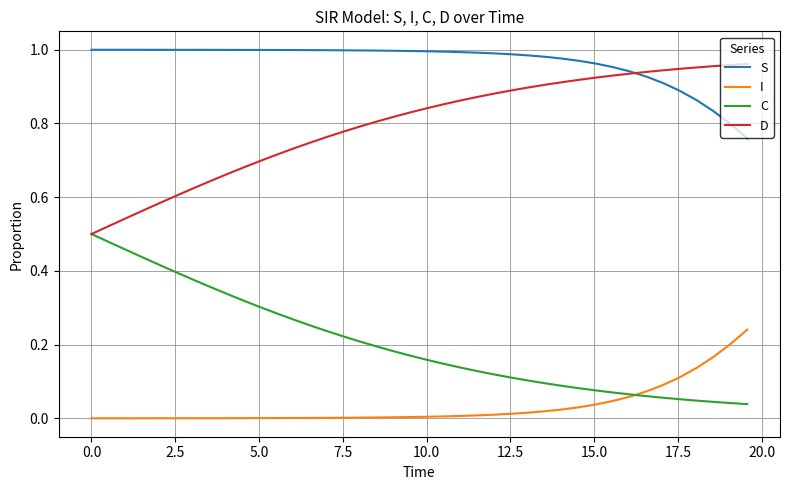

List the series in order of their overall mean, lowest first.

I, C, D, S